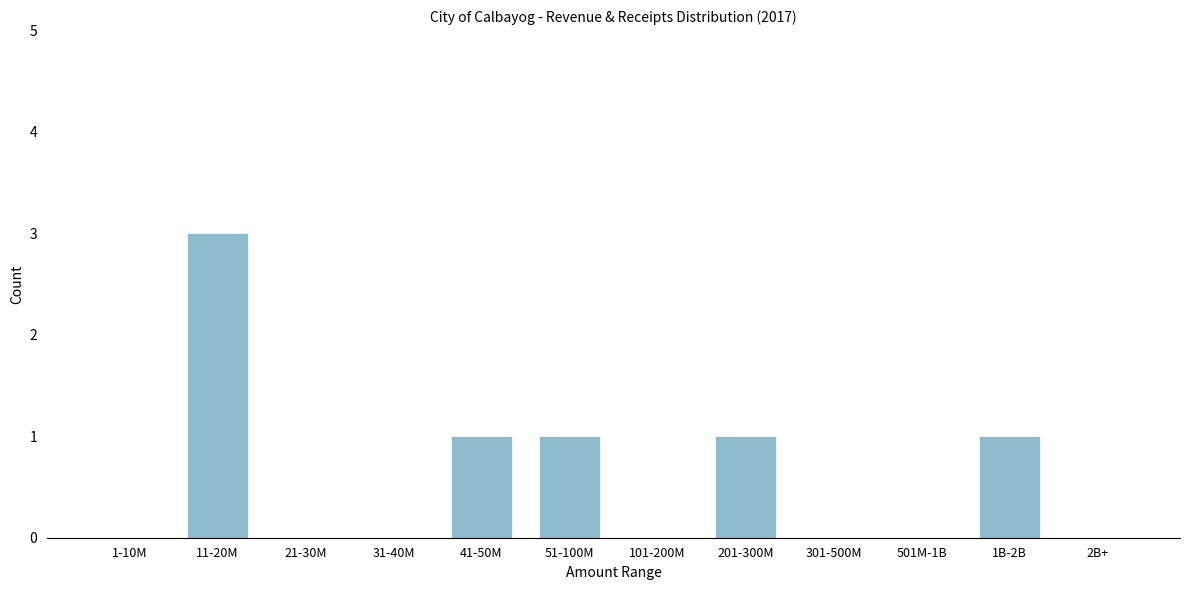

Reading left to right, transcribe all the data shown in this chart.

1-10M=0	11-20M=3	21-30M=0	31-40M=0	41-50M=1	51-100M=1	101-200M=0	201-300M=1	301-500M=0	501M-1B=0	1B-2B=1	2B+=0